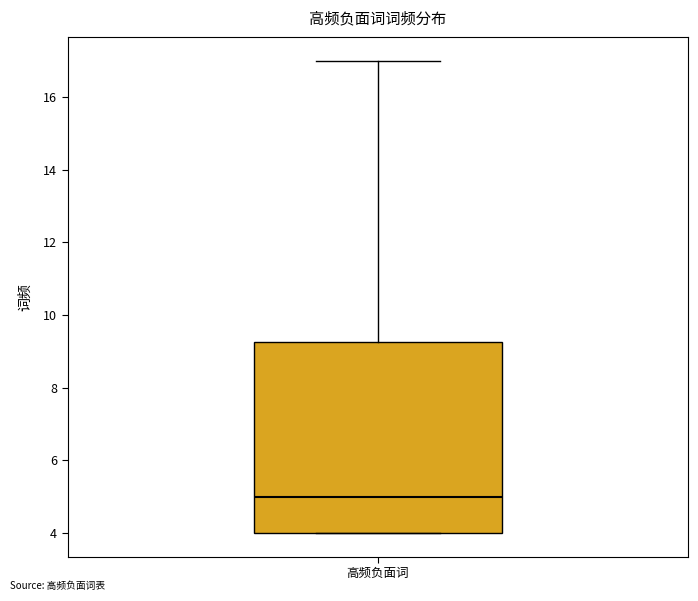

Transcribe this box plot: give where the median line is, the range the box spans, and where the two whiskers end, as read against the y-axis. The values are not printed on the chart, so give them approximately, as read against the axis.

median 5.0, box 4.0 to 9.2, whiskers 4.0 to 17.0